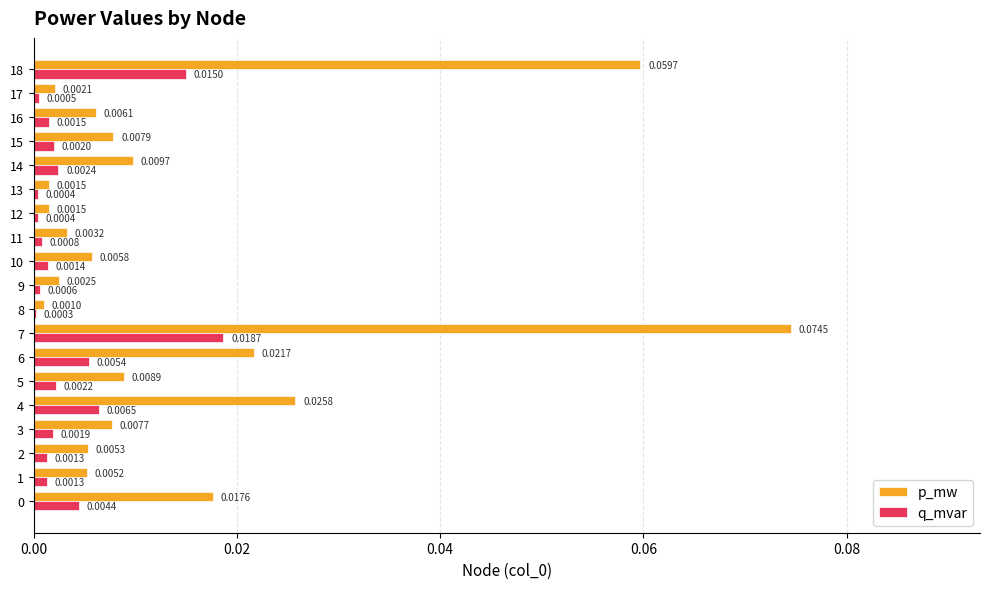

At which category is the sum across all series the highest?

7